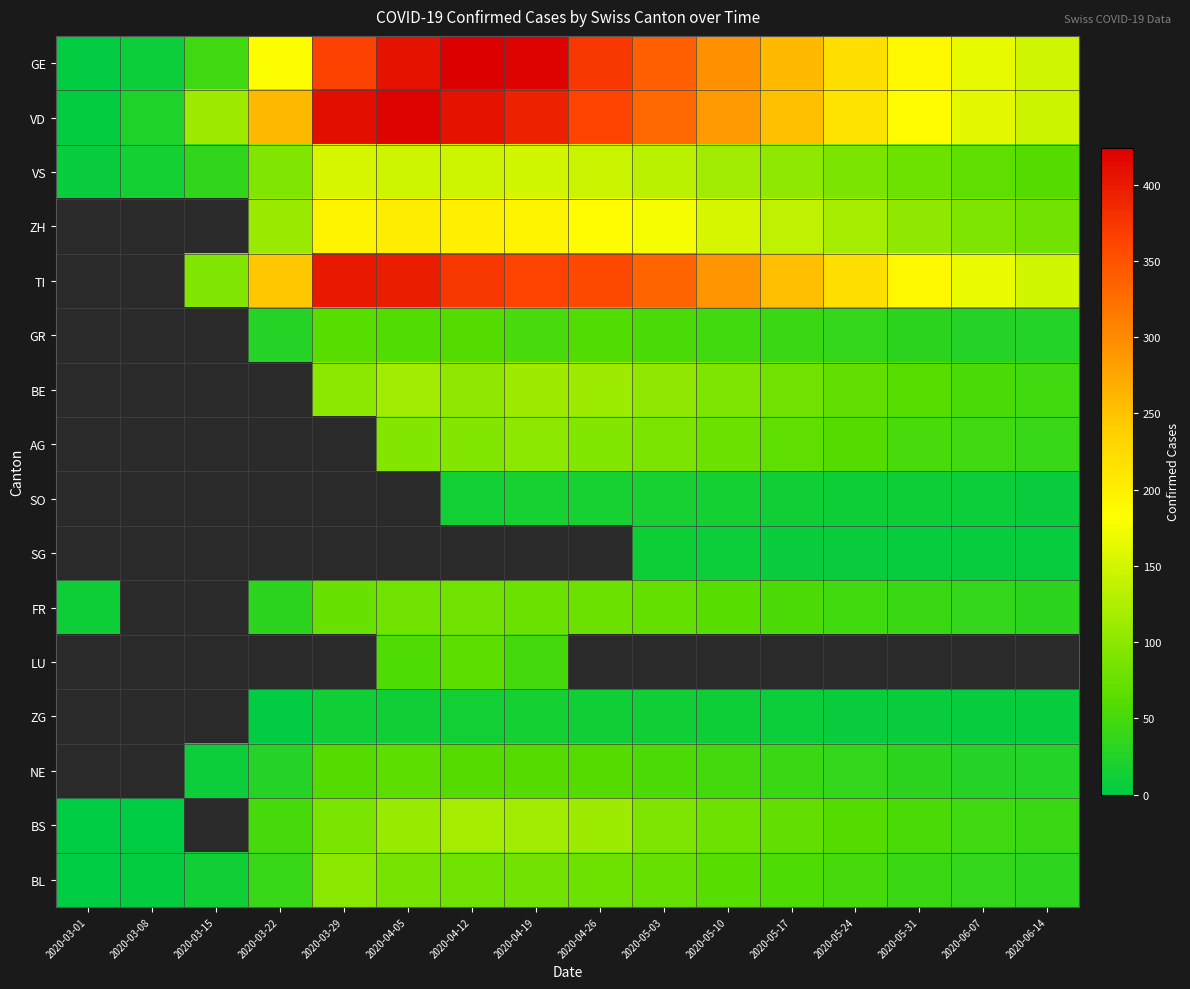

What is the difference between the highest and lowest values at 2020-03-22?

257.0